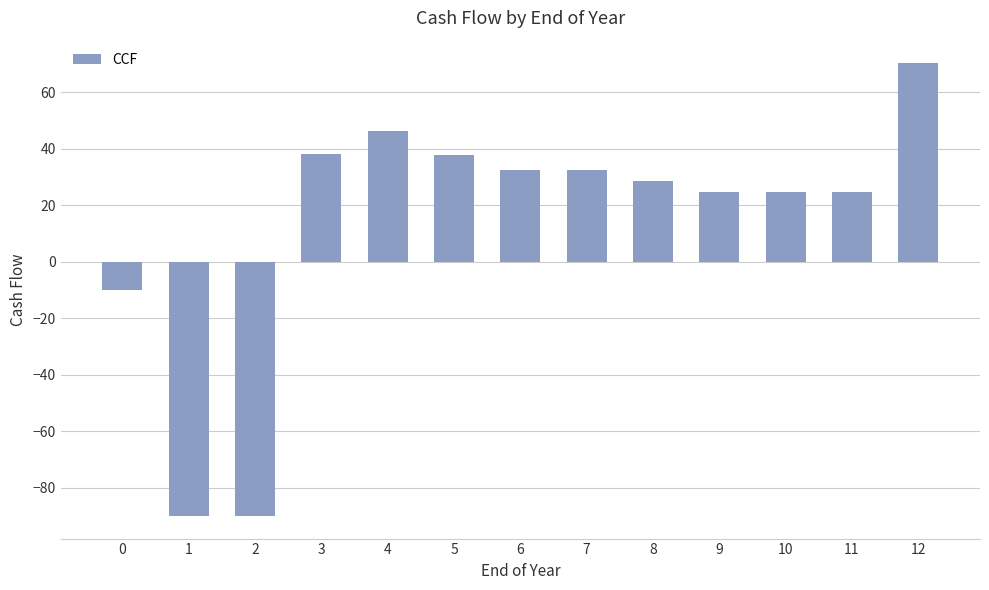

How many values are below zero?

3